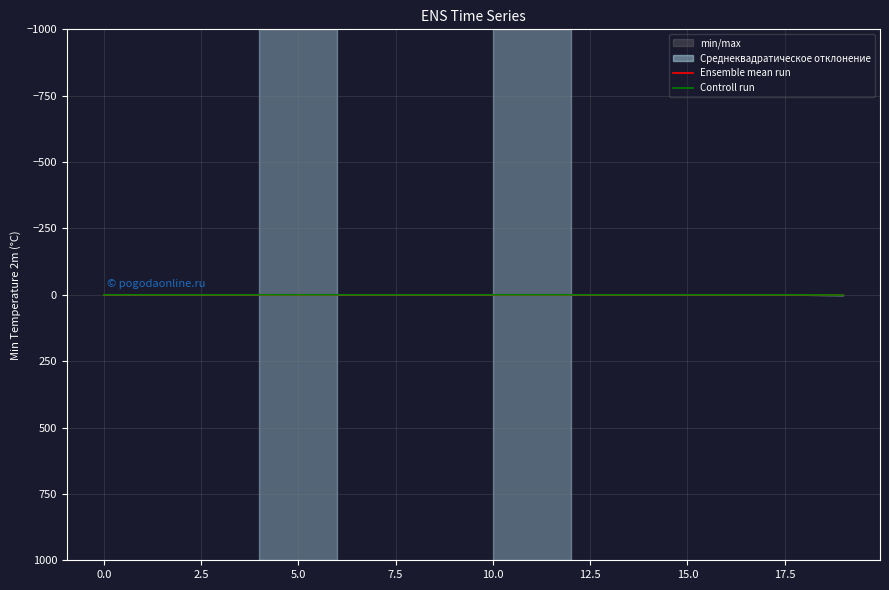

What is the label of the 9th point from the right?

11